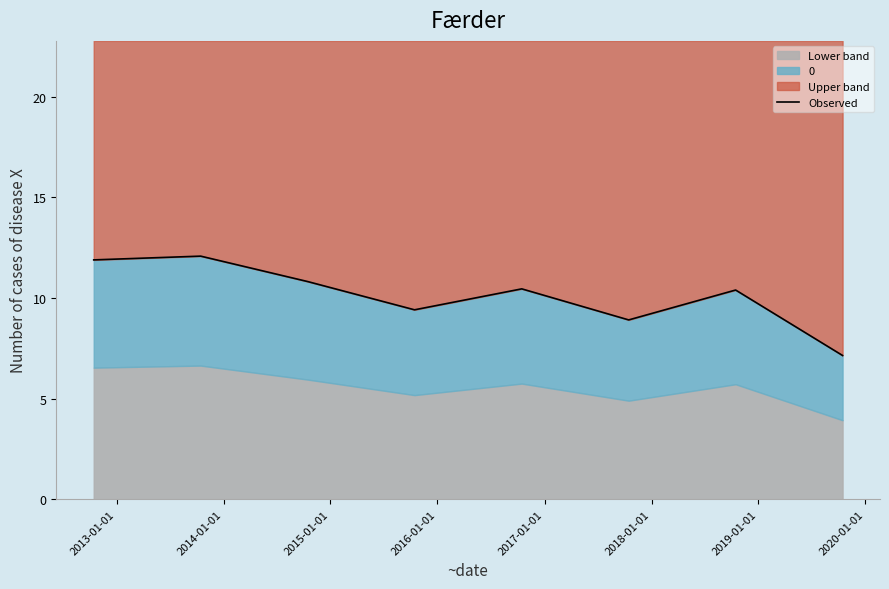

Is it true that the value at 2013-01-01 is 3.2?

False